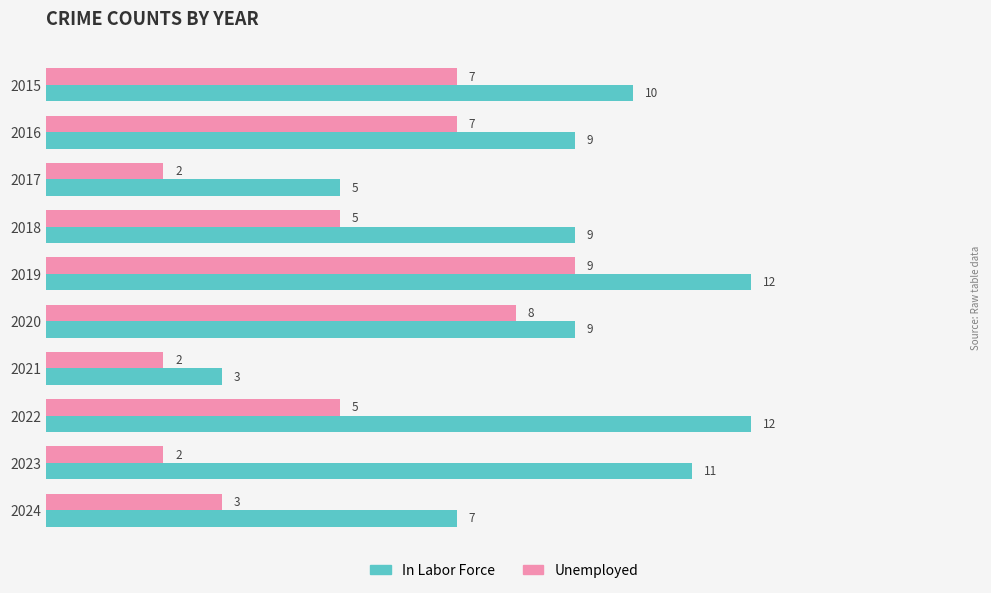

At how many categories does at least one series exceed 2?

10